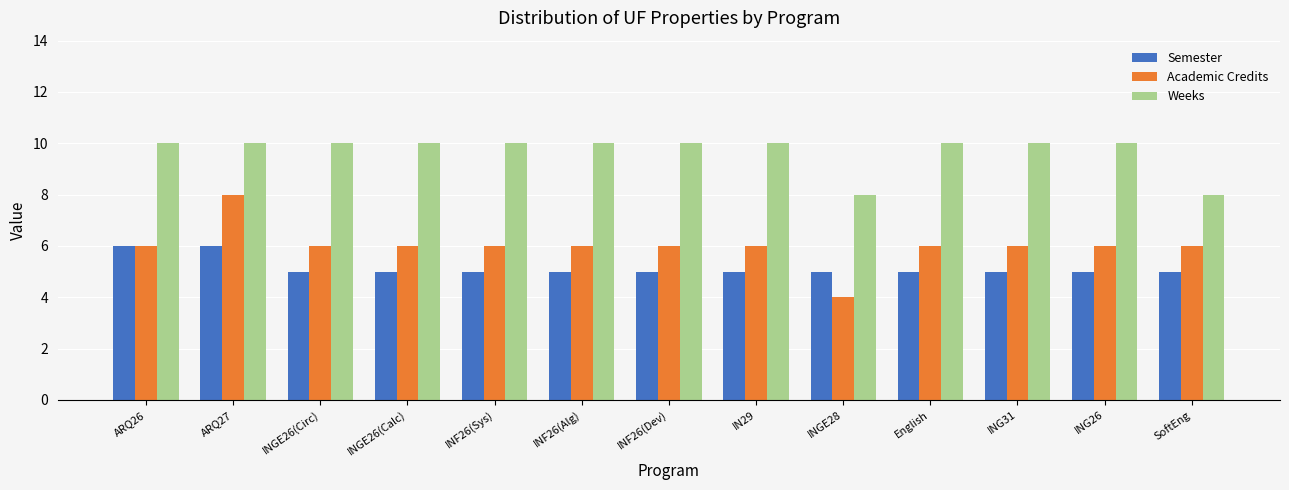

What is the sum of all Academic Credits values?

78